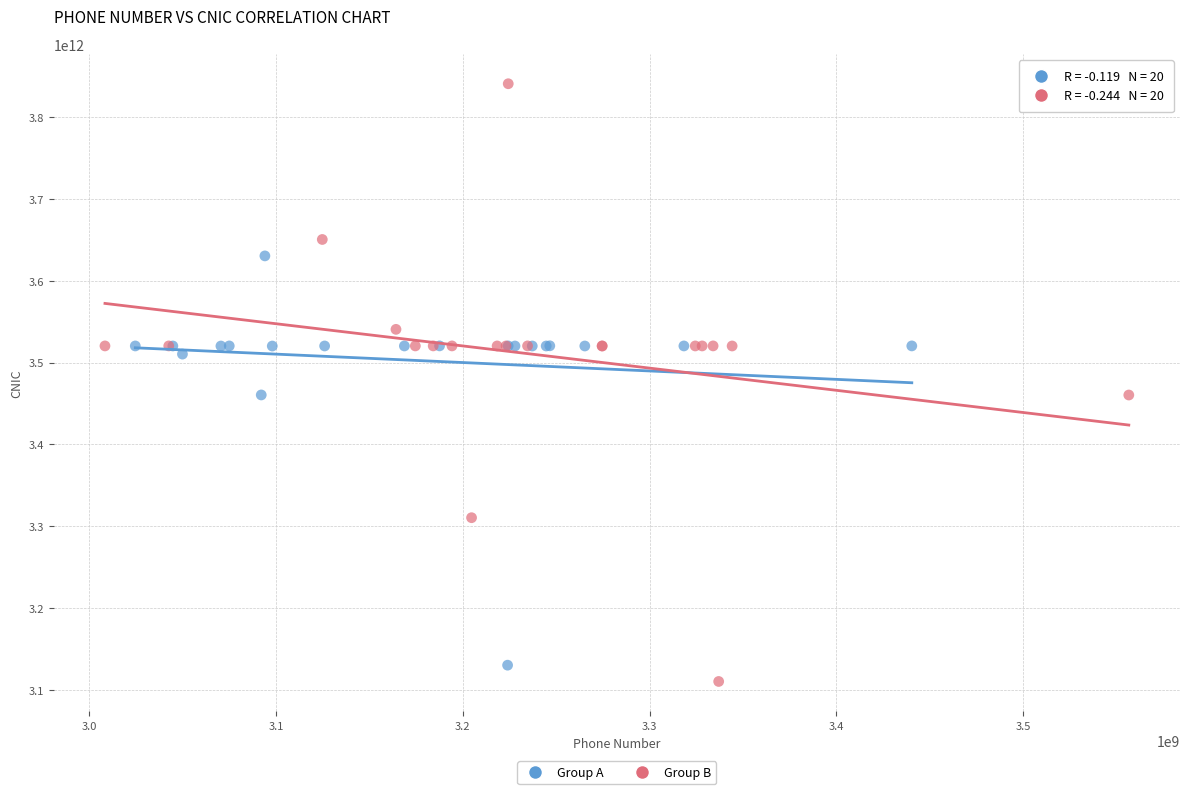

Which series reaches the minimum Y coordinate?

Group B